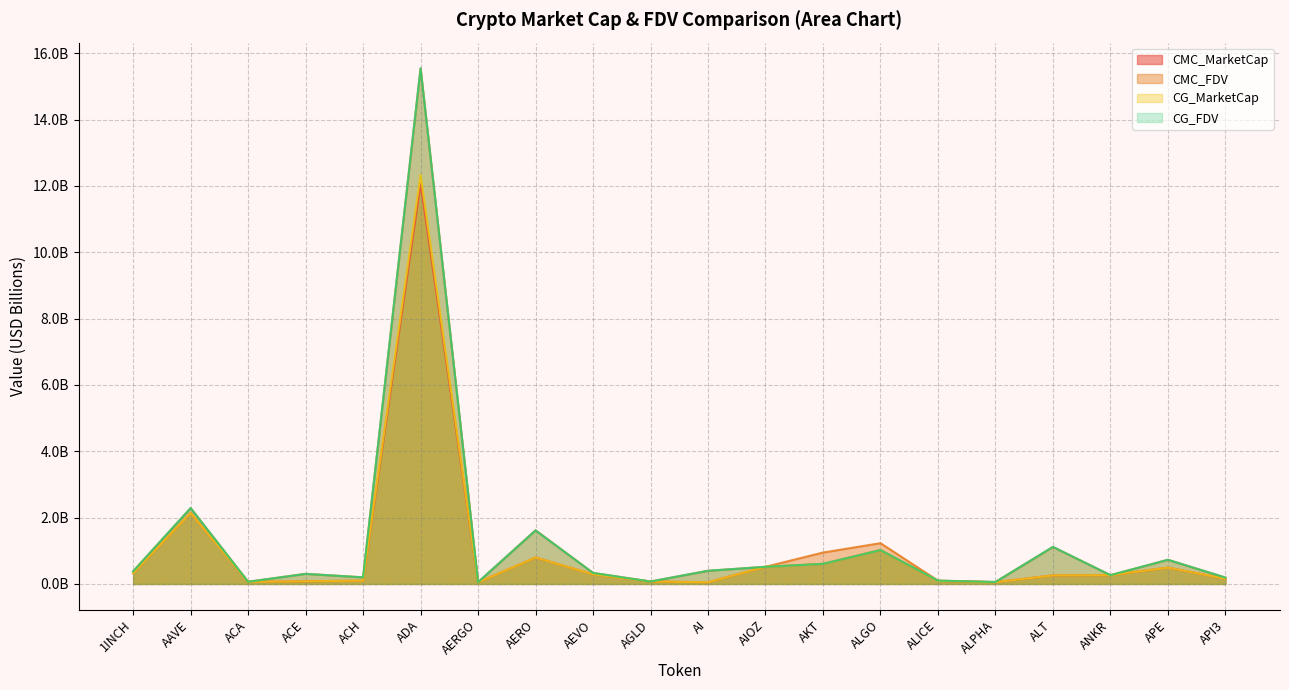

What are all the series names shown in the legend?

CMC_MarketCap, CMC_FDV, CG_MarketCap, CG_FDV